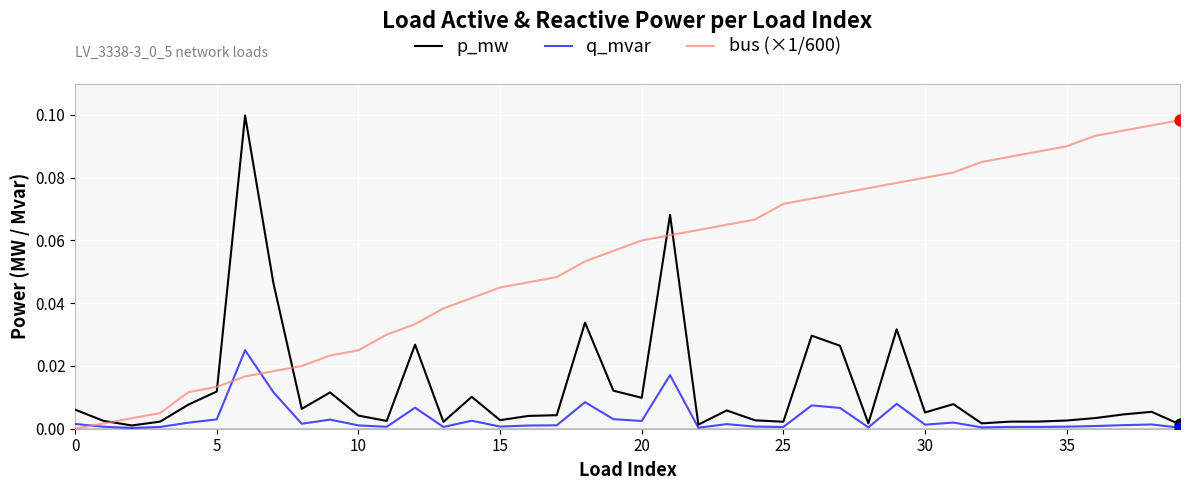

List the series in order of their overall mean, lowest first.

q_mvar, p_mw, bus (×1/600)